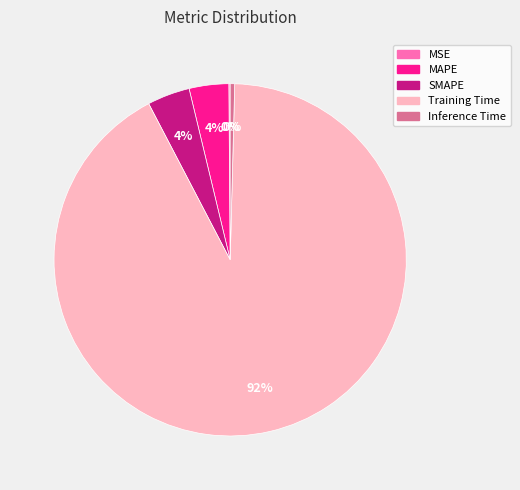

The MAPE slice represents 4% of the pie. True or false?

True